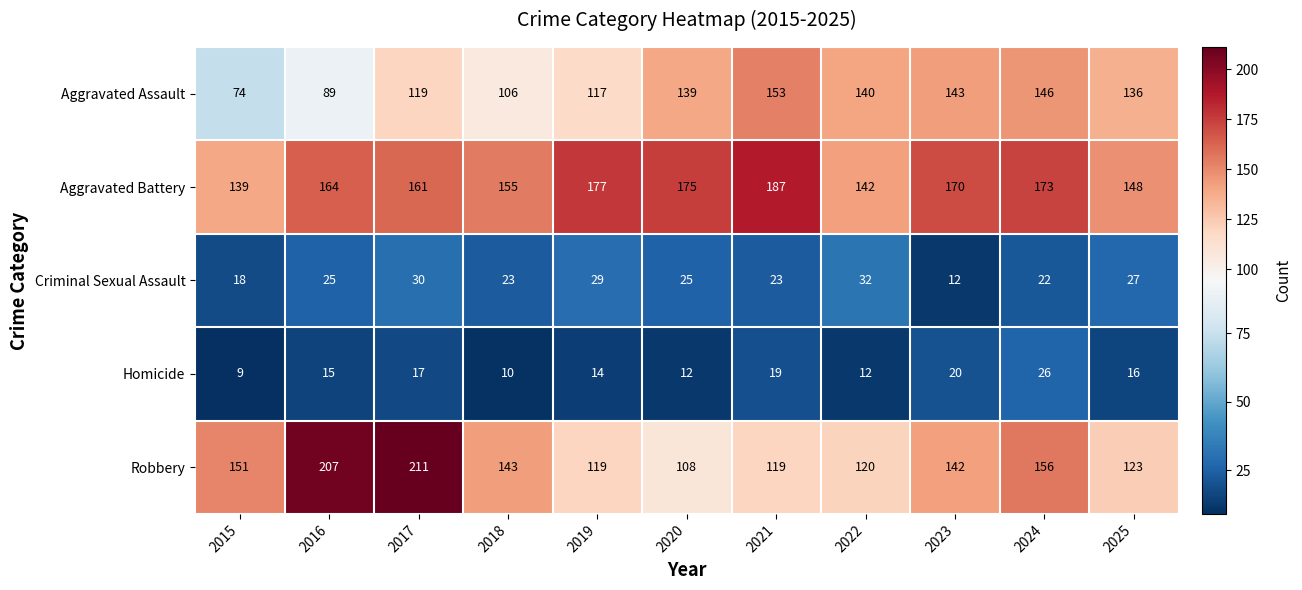

List the series in order of their peak value, highest first.

Robbery, Aggravated Battery, Aggravated Assault, Criminal Sexual Assault, Homicide